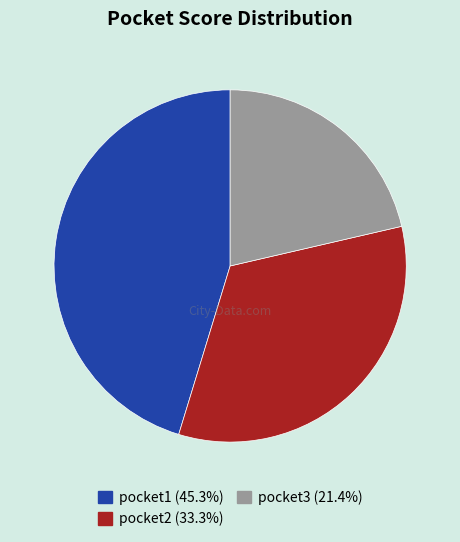

Does pocket2 represent more than half of the total?

No